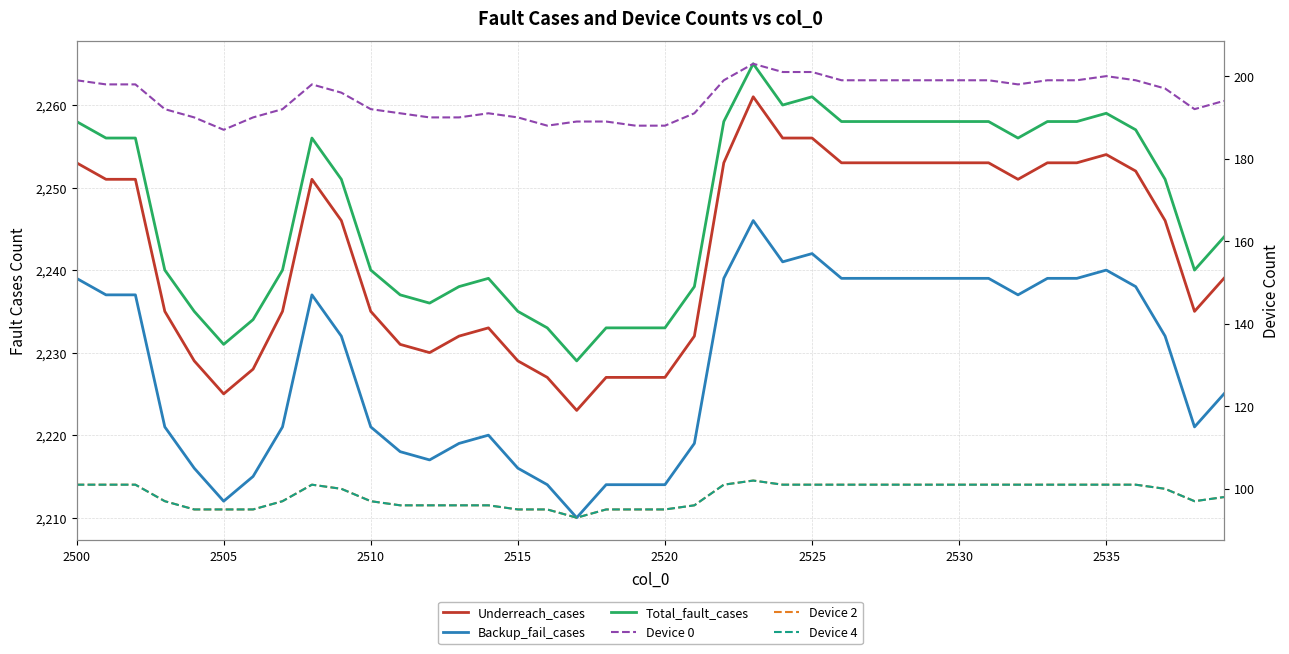

Reading left to right, what are all the values shown in this chart?

Underreach_cases: 2253	2251	2251	2235	2229	2225	2228	2235	2251	2246	2235	2231	2230	2232	2233	2229	2227	2223	2227	2227	2227	2232	2253	2261	2256	2256	2253	2253	2253	2253	2253	2253	2251	2253	2253	2254	2252	2246	2235	2239
Backup_fail_cases: 2239	2237	2237	2221	2216	2212	2215	2221	2237	2232	2221	2218	2217	2219	2220	2216	2214	2210	2214	2214	2214	2219	2239	2246	2241	2242	2239	2239	2239	2239	2239	2239	2237	2239	2239	2240	2238	2232	2221	2225
Total_fault_cases: 2258	2256	2256	2240	2235	2231	2234	2240	2256	2251	2240	2237	2236	2238	2239	2235	2233	2229	2233	2233	2233	2238	2258	2265	2260	2261	2258	2258	2258	2258	2258	2258	2256	2258	2258	2259	2257	2251	2240	2244
Device 0: 199	198	198	192	190	187	190	192	198	196	192	191	190	190	191	190	188	189	189	188	188	191	199	203	201	201	199	199	199	199	199	199	198	199	199	200	199	197	192	194
Device 2: 101	101	101	97	95	95	95	97	101	100	97	96	96	96	96	95	95	93	95	95	95	96	101	102	101	101	101	101	101	101	101	101	101	101	101	101	101	100	97	98
Device 4: 101	101	101	97	95	95	95	97	101	100	97	96	96	96	96	95	95	93	95	95	95	96	101	102	101	101	101	101	101	101	101	101	101	101	101	101	101	100	97	98